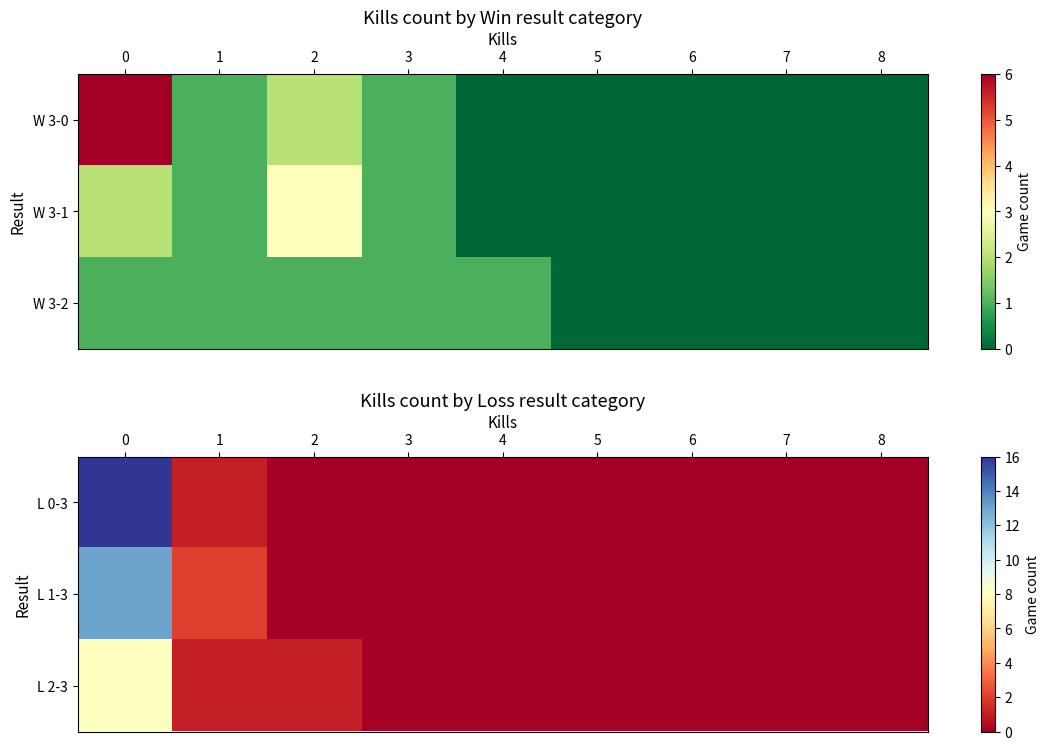

Between 7 and 1, which is larger?

1